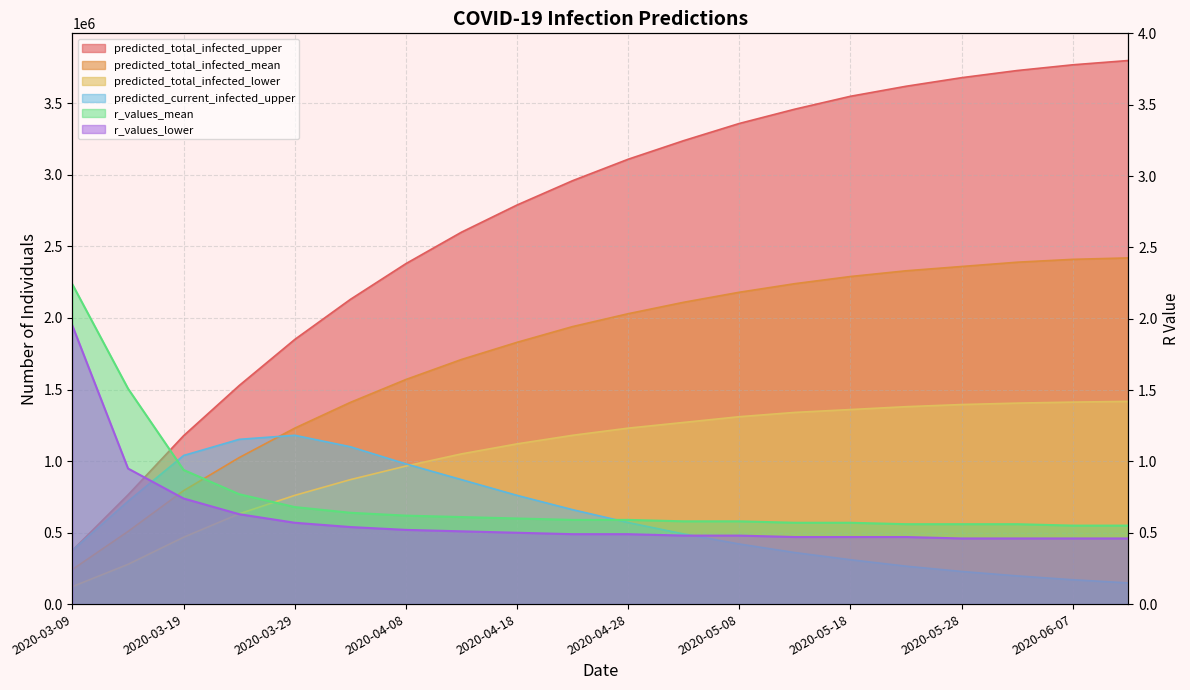

True or false: r_values_mean has a value of 1.1 at 2020-04-03.

False